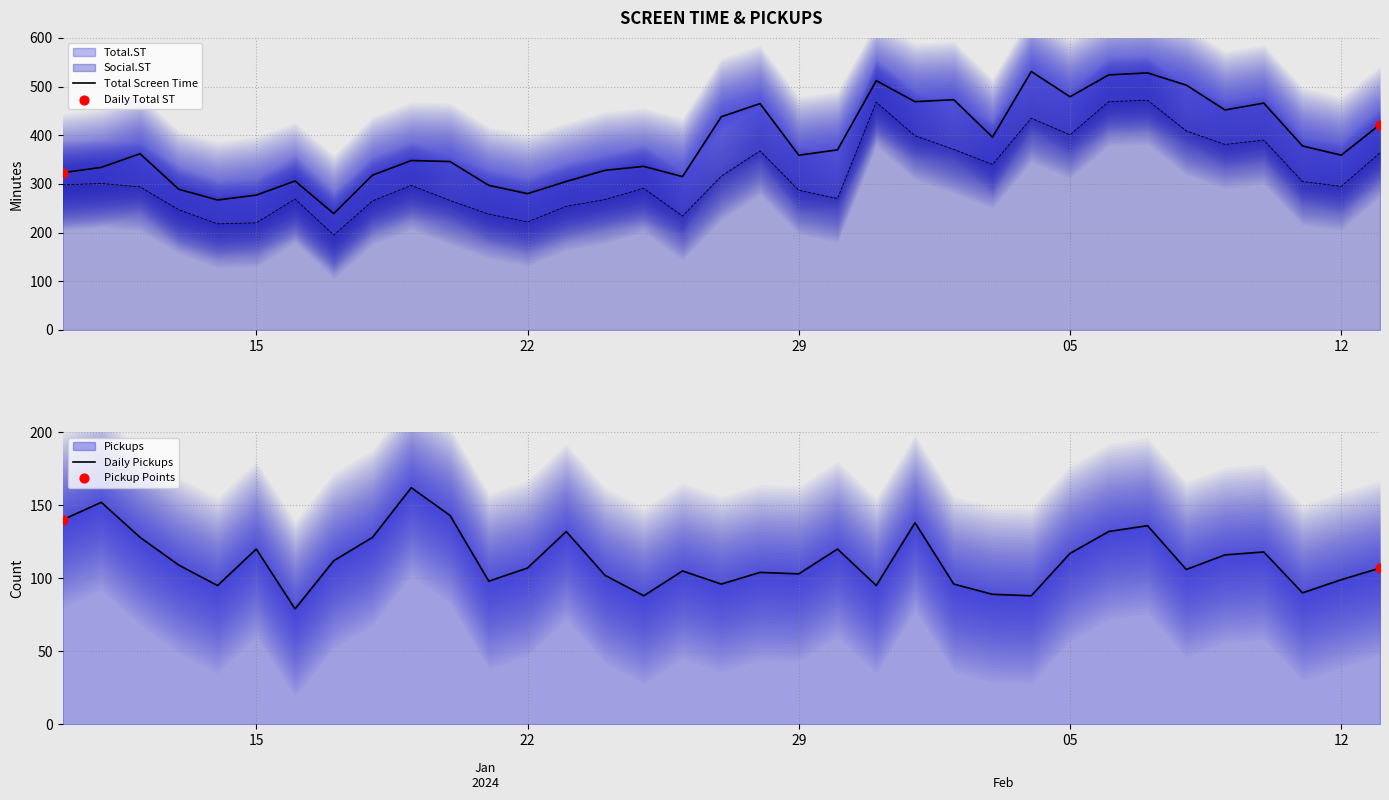

Which series has the largest total across all categories?

Total Screen Time